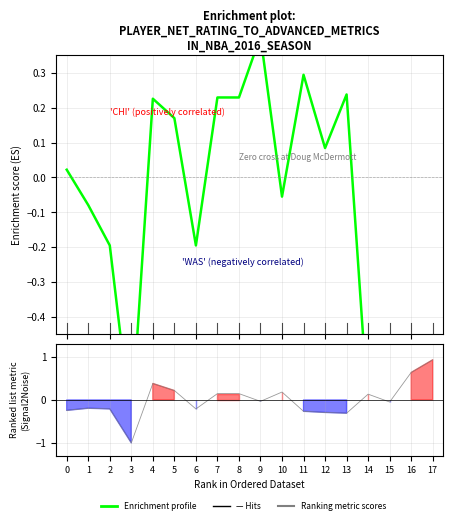

What is the greatest value displayed?

0.4